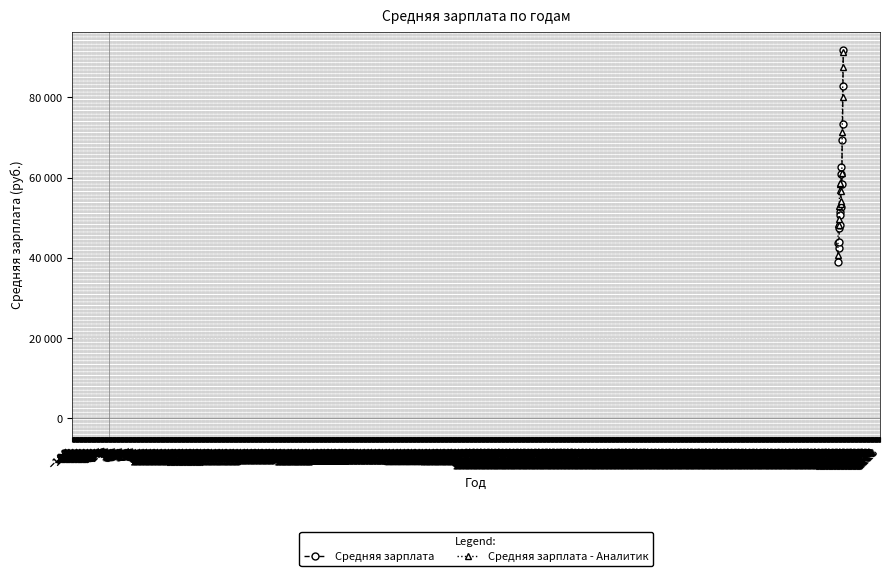

What are all the series names shown in the legend?

Средняя зарплата, Средняя зарплата - Аналитик